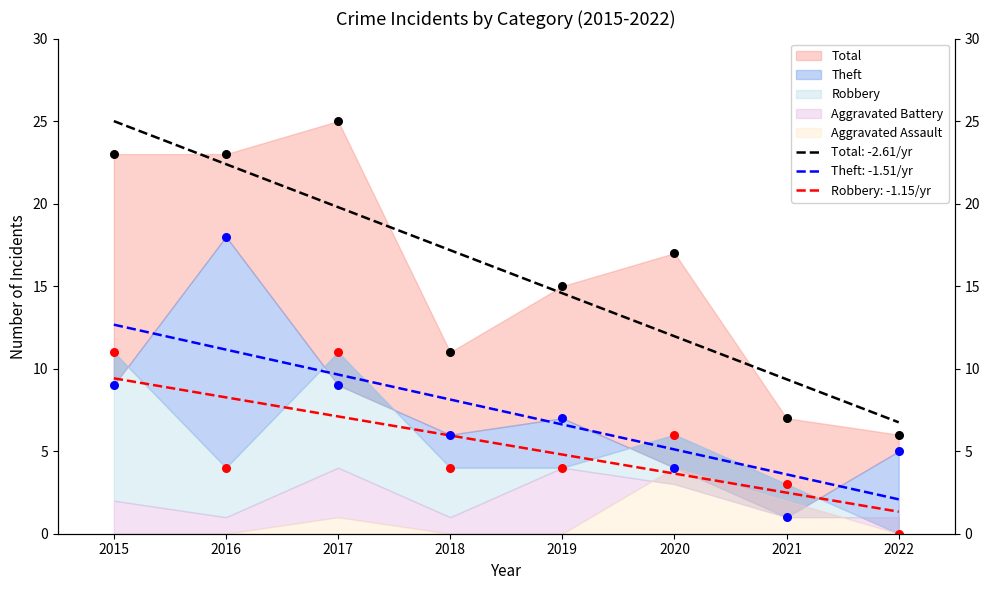

Which series has the largest total across all categories?

Total